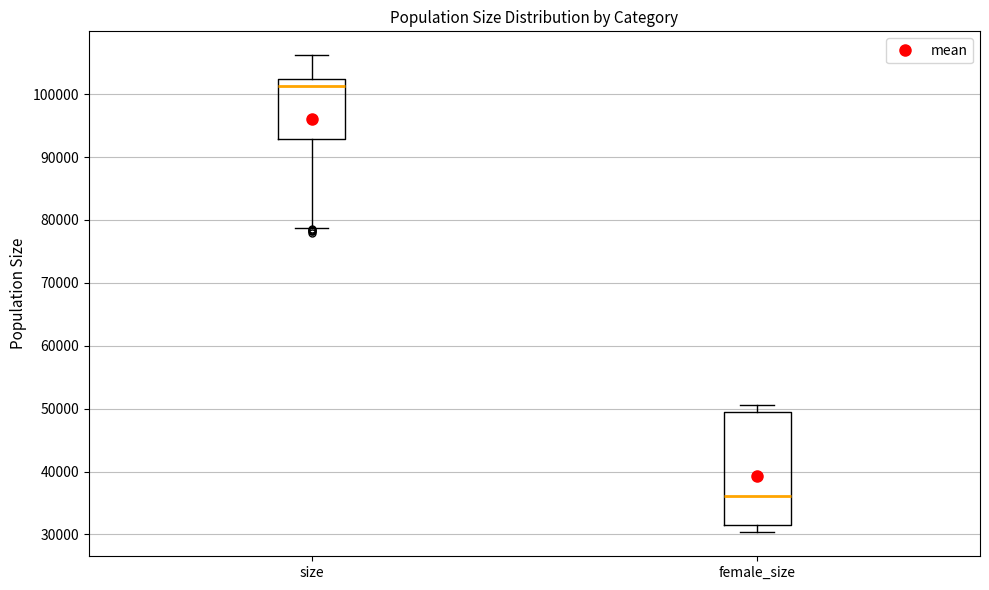

Reading left to right, transcribe this box plot: for each box, give where its median line is, the range the box spans, and where its two whiskers end, as read against the y-axis. The values are not printed on the chart, so give them approximately, as read against the axis.

size: median 101000, box 93000 to 102000, whiskers 79000 to 106000
female_size: median 36000, box 31000 to 49000, whiskers 30000 to 51000